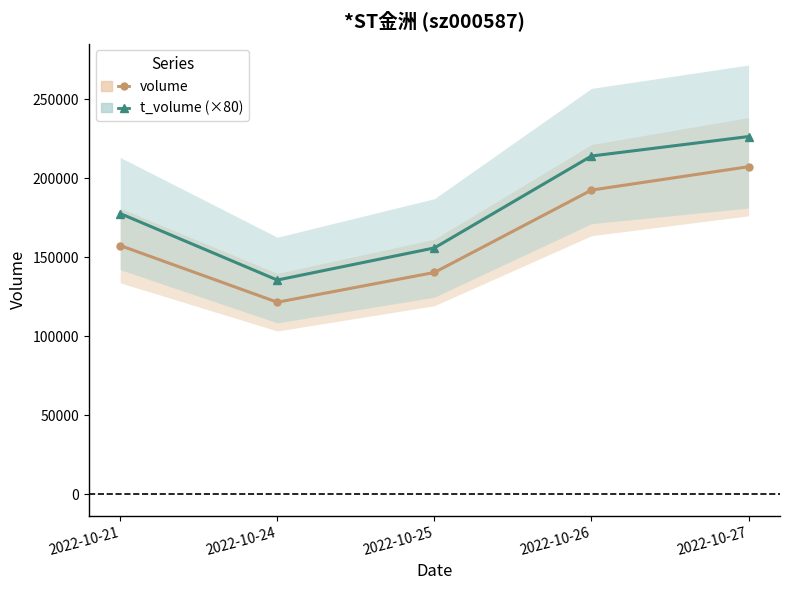

In t_volume (×80), how many points are lower than both neighbors (excluding endpoints)?

1